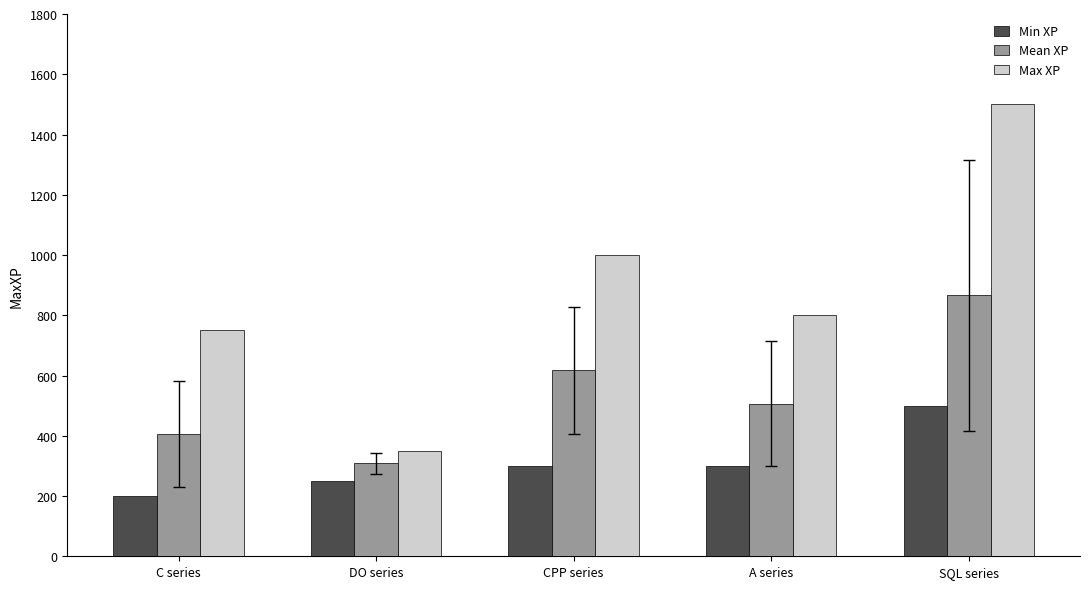

At which category is the sum across all series the highest?

SQL series